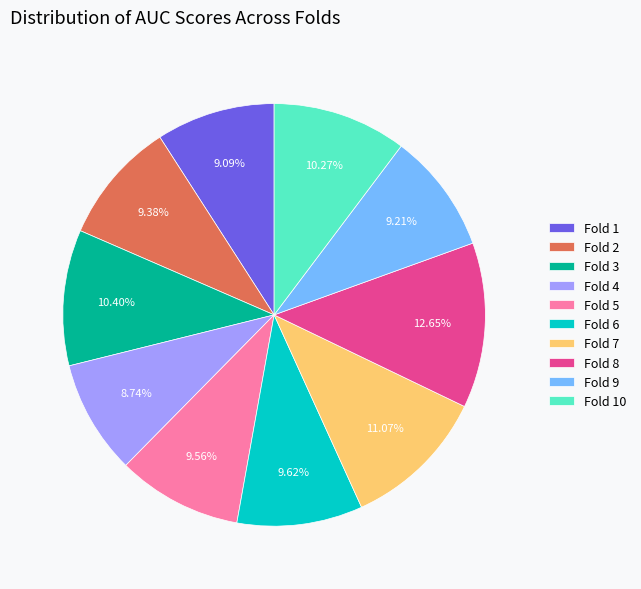

How many segments does this pie chart have?

10